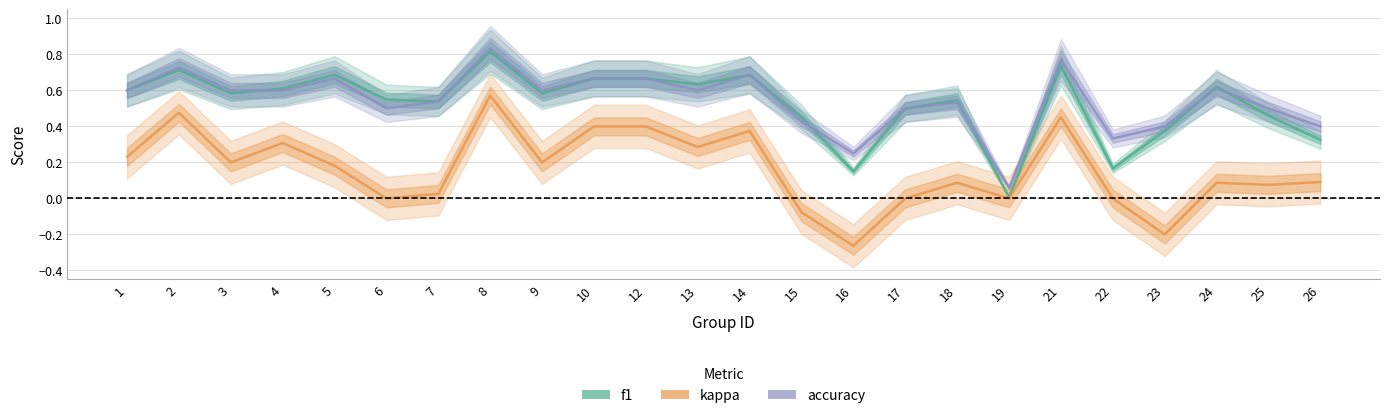

Is it true that accuracy equals 0.6 at 24?

True